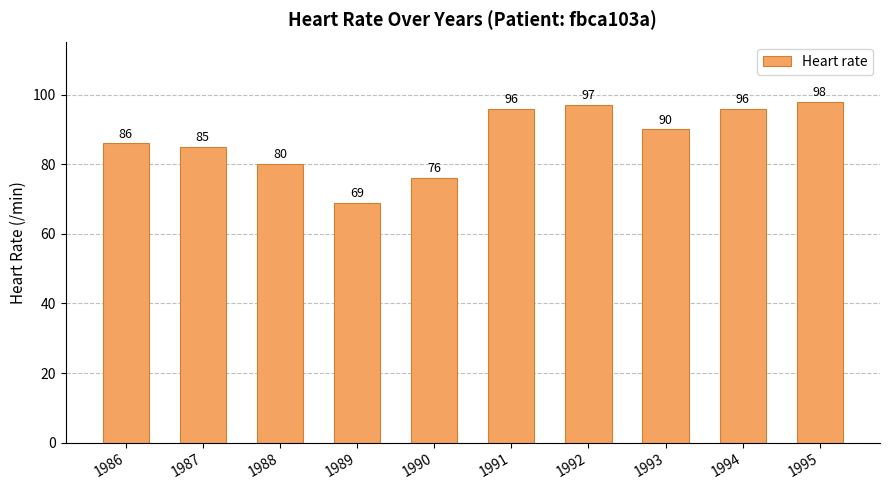

What is the ratio of the value at 1986 to the value at 1990?

1.1